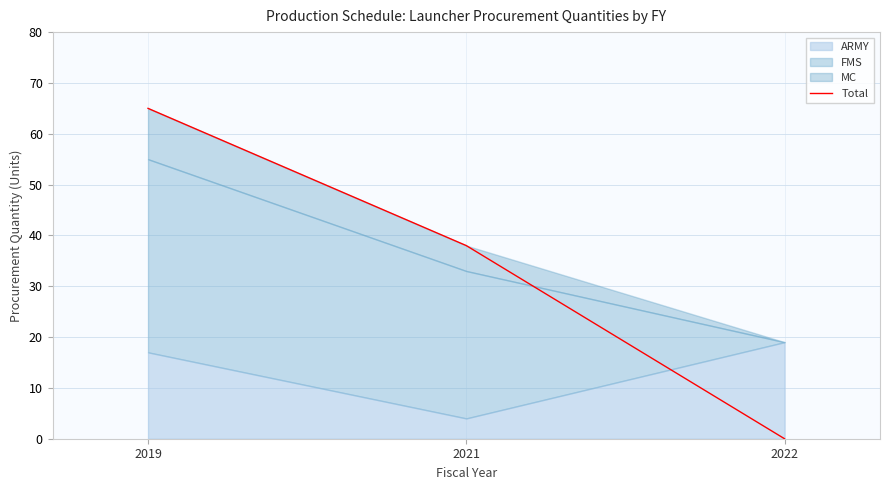

Reading left to right, list all the values displayed in this chart.

65	38	0